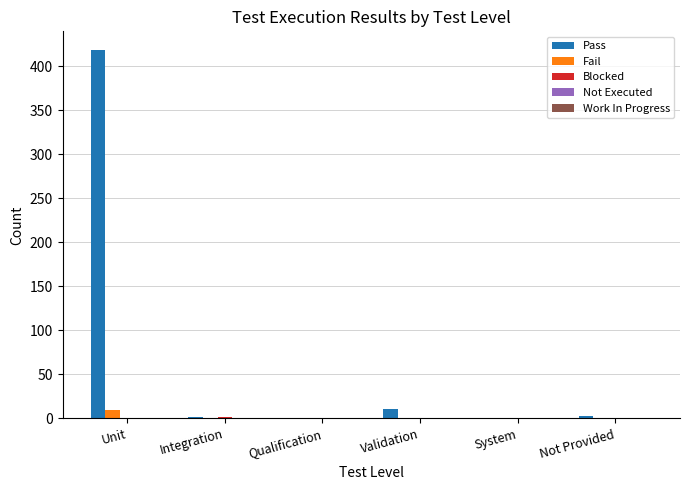

How many Fail values are between 0 and 1?

5